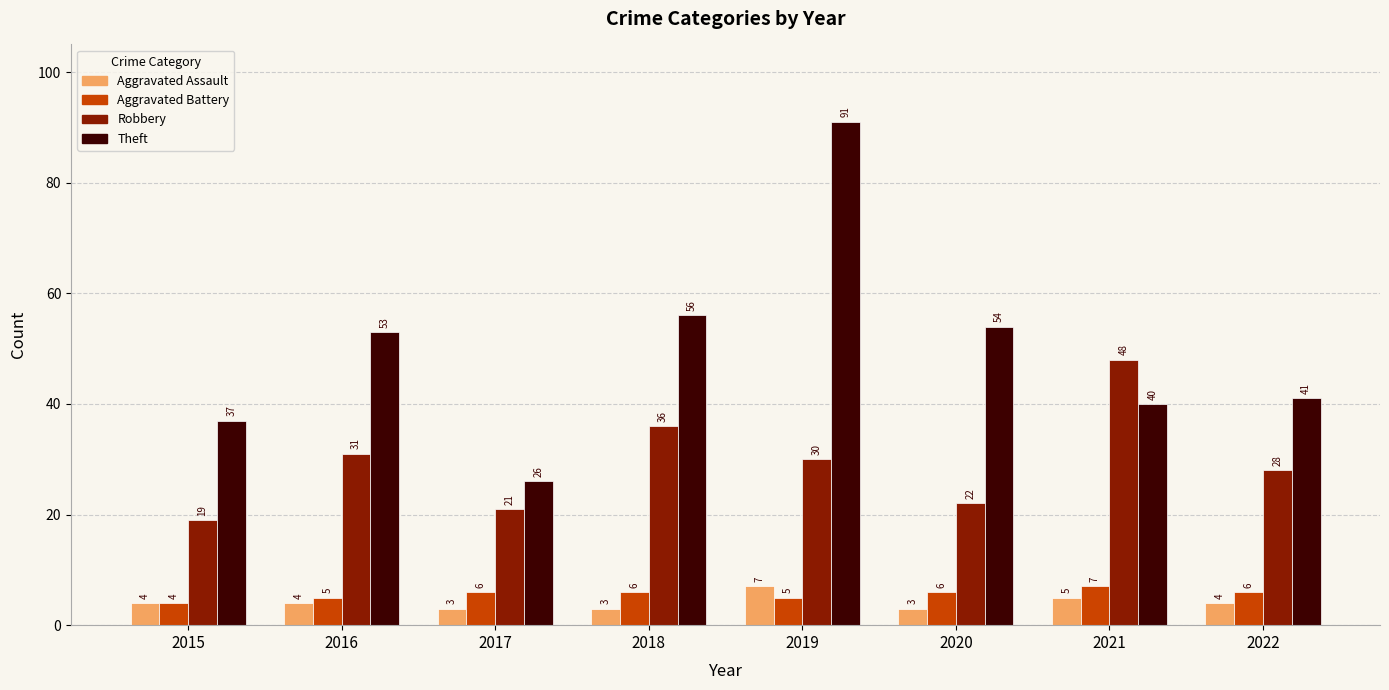

What is the minimum value for Aggravated Assault?

3